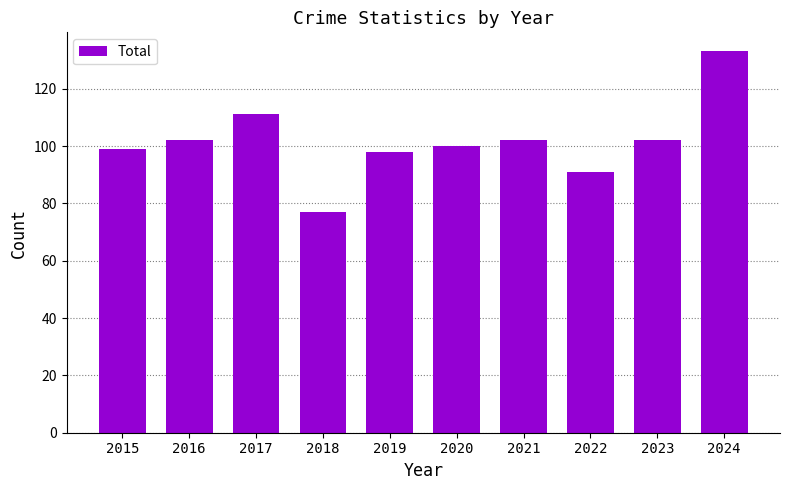

What value does the data have at 2017?

111